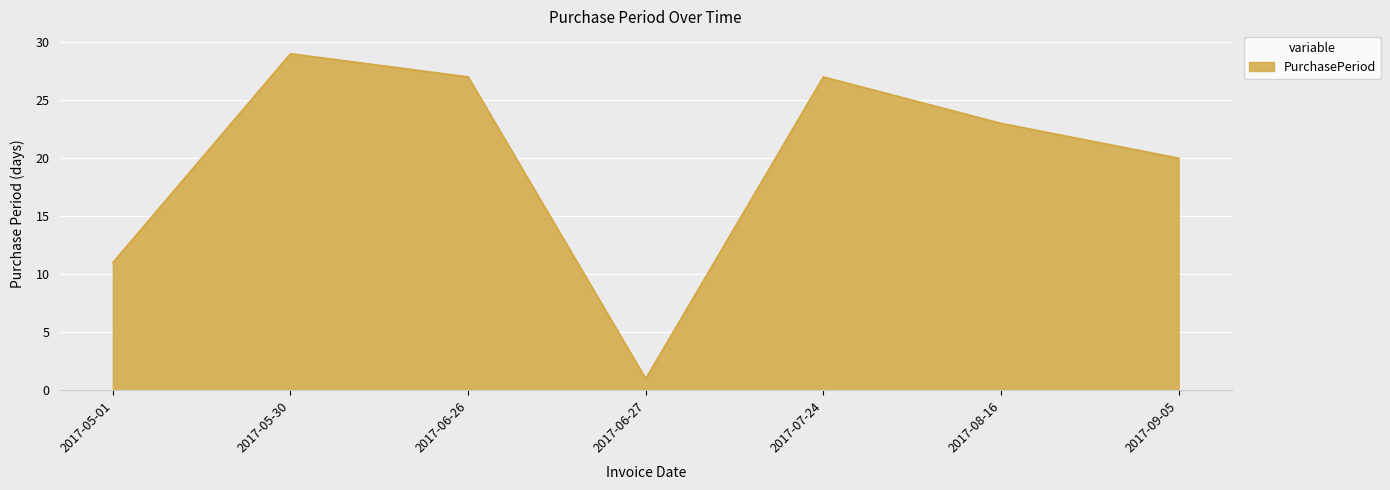

Where does the data first go above 23?

2017-05-30